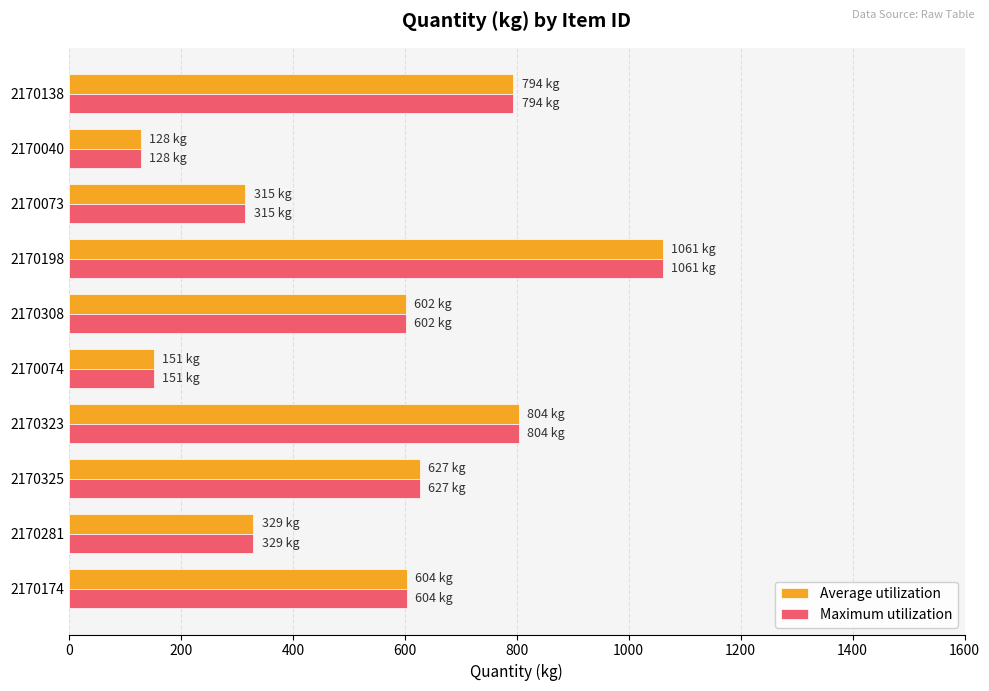

Is the value of Average utilization at 2170073 greater than the value of Maximum utilization at 2170174?

No